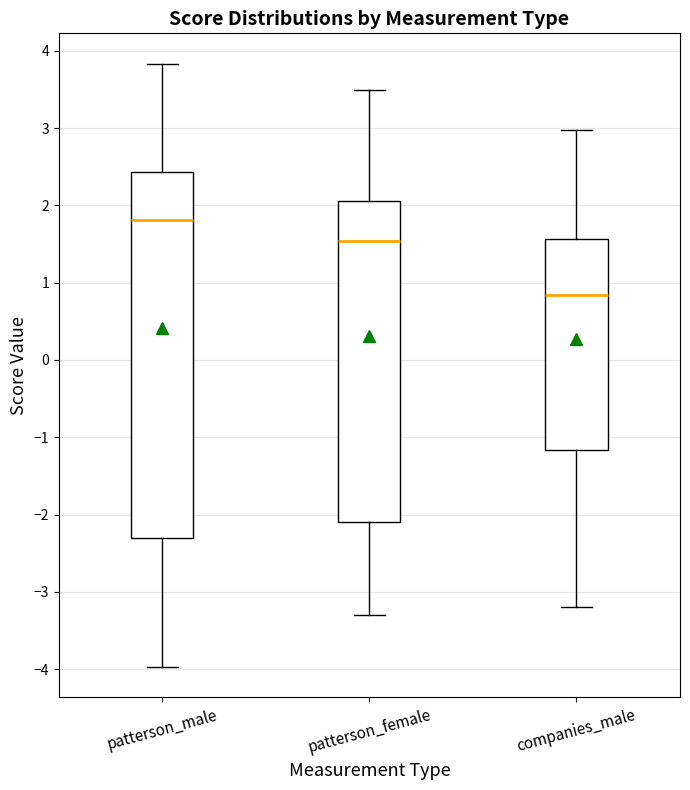

Reading left to right, transcribe this box plot: for each box, give where its median line is, the range the box spans, and where its two whiskers end, as read against the y-axis. The values are not printed on the chart, so give them approximately, as read against the axis.

patterson_male: median 1.8, box -2.3 to 2.4, whiskers -4.0 to 3.8
patterson_female: median 1.5, box -2.1 to 2.1, whiskers -3.3 to 3.5
companies_male: median 0.8, box -1.2 to 1.6, whiskers -3.2 to 3.0